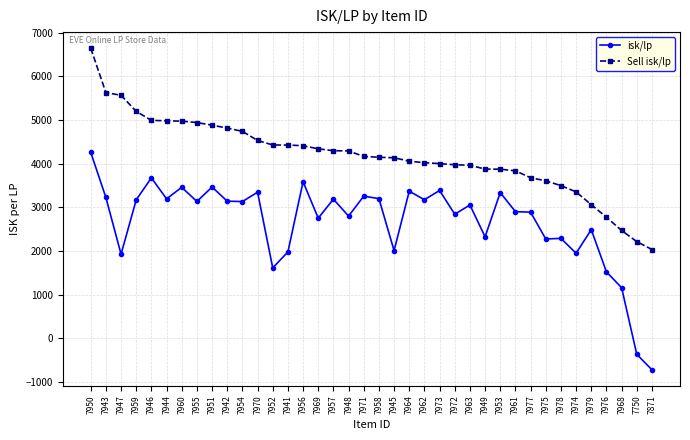

At which category does the chart reach its peak across all series?

7950